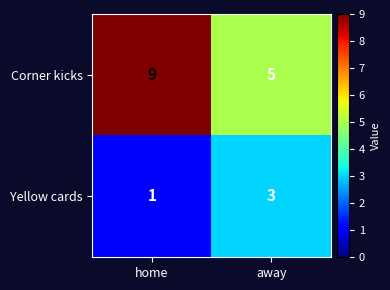

The value of Corner kicks at home is 5. True or false?

False